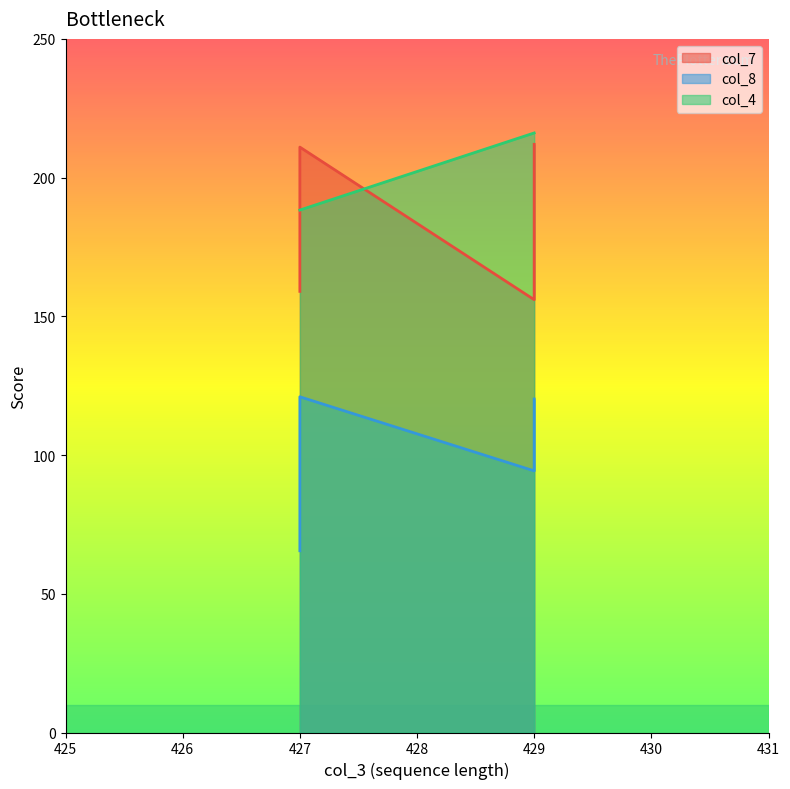

List the labels in order of col_7 value, smallest first.

429, 427, 427, 429